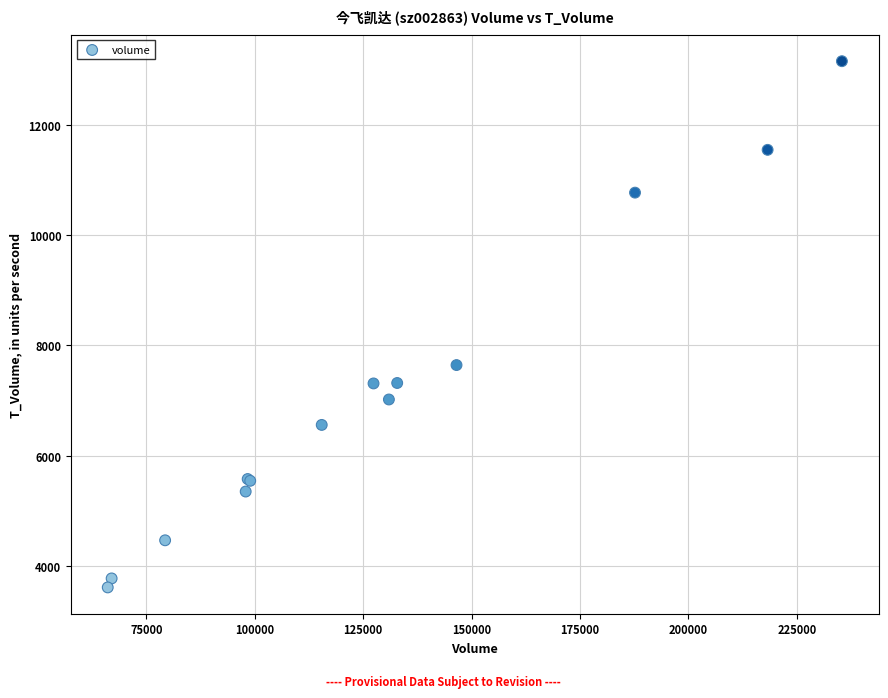

What Y value in the scatter plot is closest to 8382?

7643